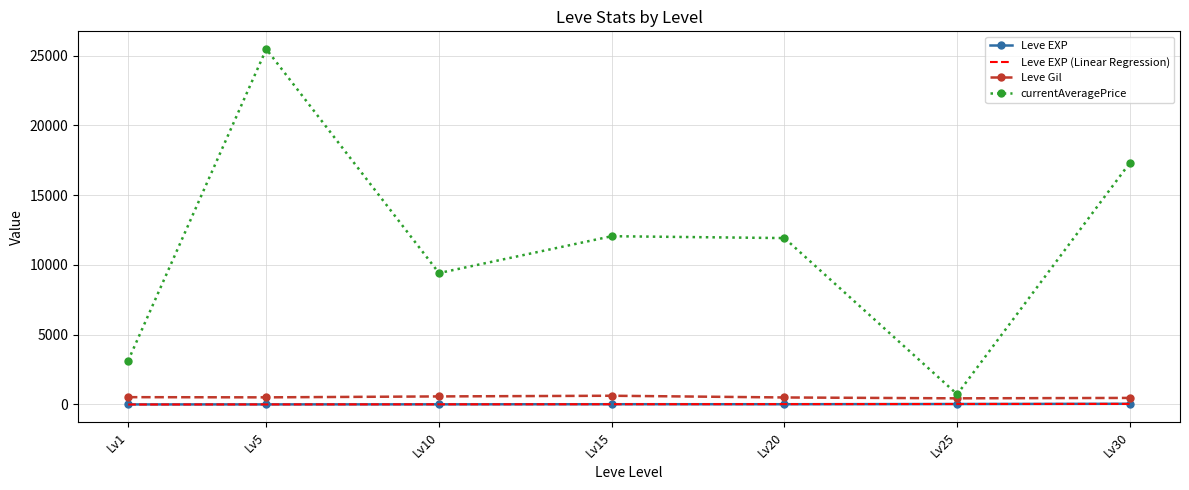

True or false: Leve Gil and Leve EXP cross at least once.

False